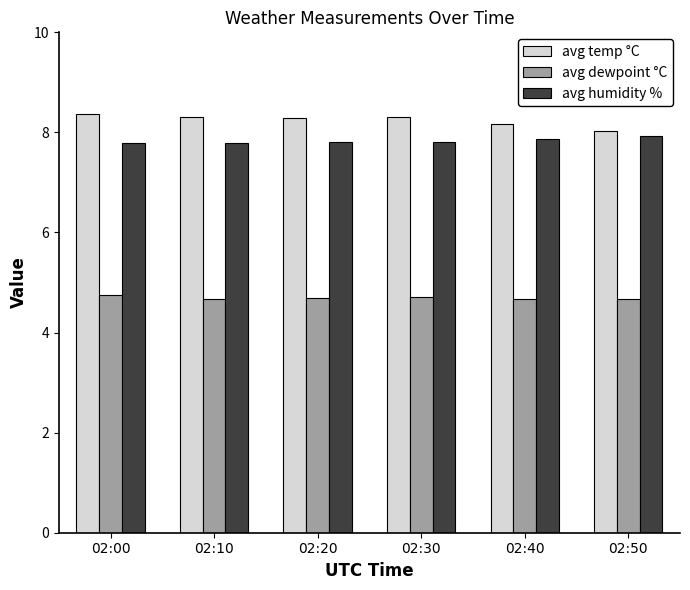

List the series in order of their peak value, lowest first.

avg dewpoint °C, avg humidity %, avg temp °C